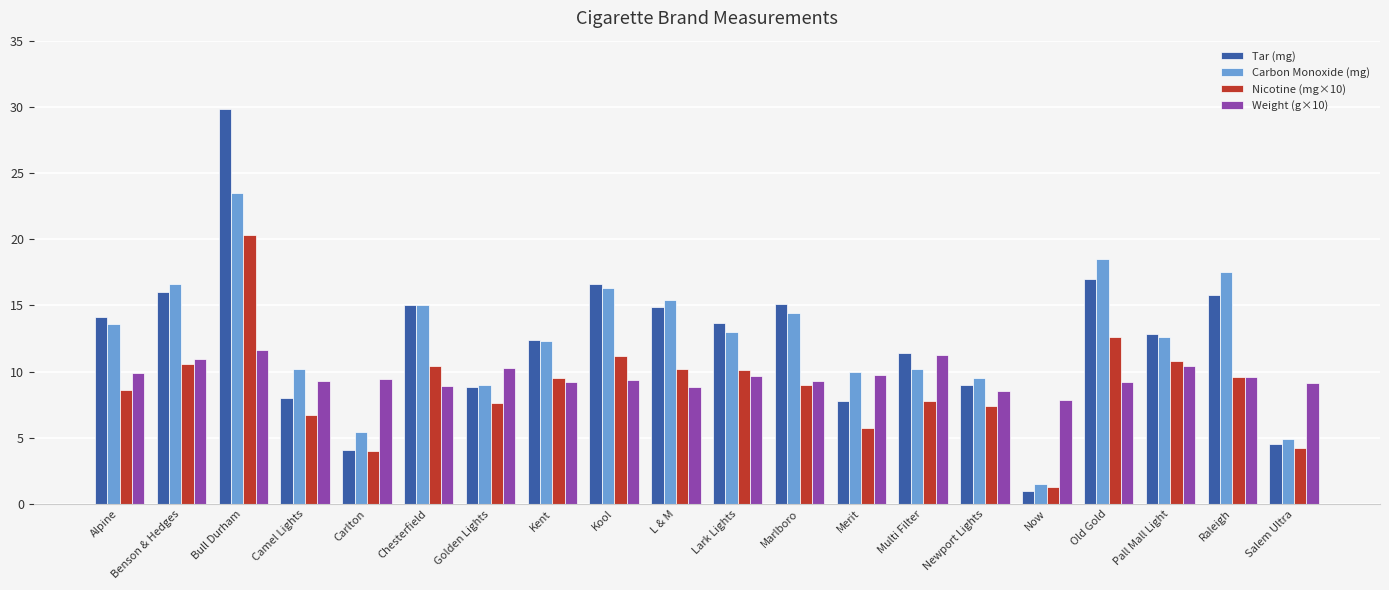

How many bars are there in total?

80